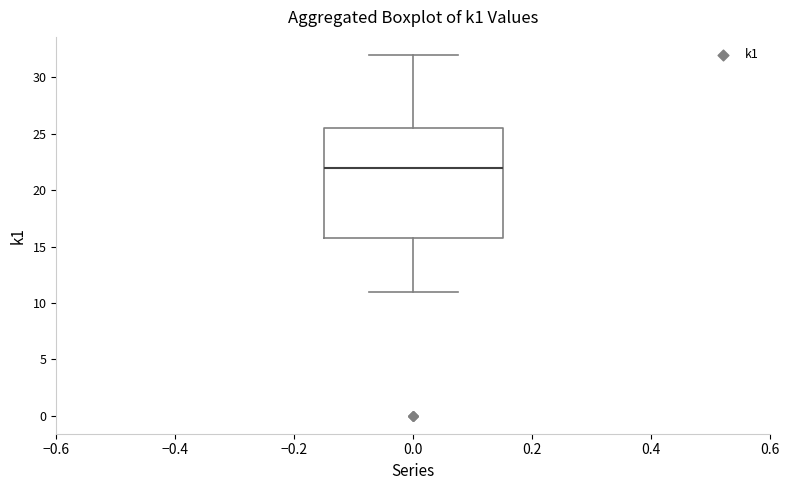

Transcribe this box plot: give where the median line is, the range the box spans, and where the two whiskers end, as read against the y-axis. The values are not printed on the chart, so give them approximately, as read against the axis.

median 22.0, box 16.0 to 25.5, whiskers 11.0 to 32.0